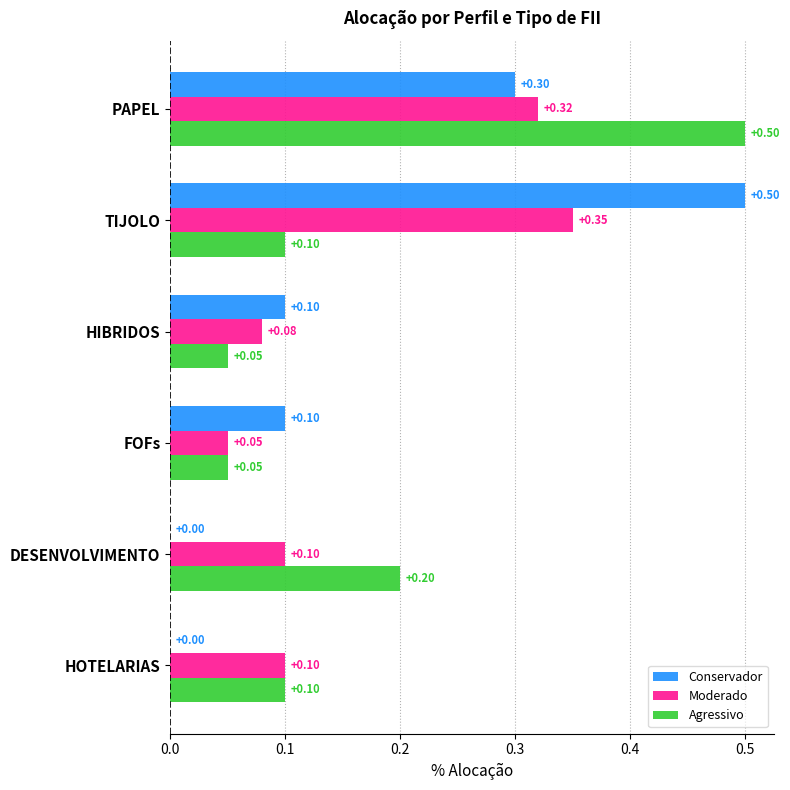

At which label does Moderado reach its peak?

TIJOLO